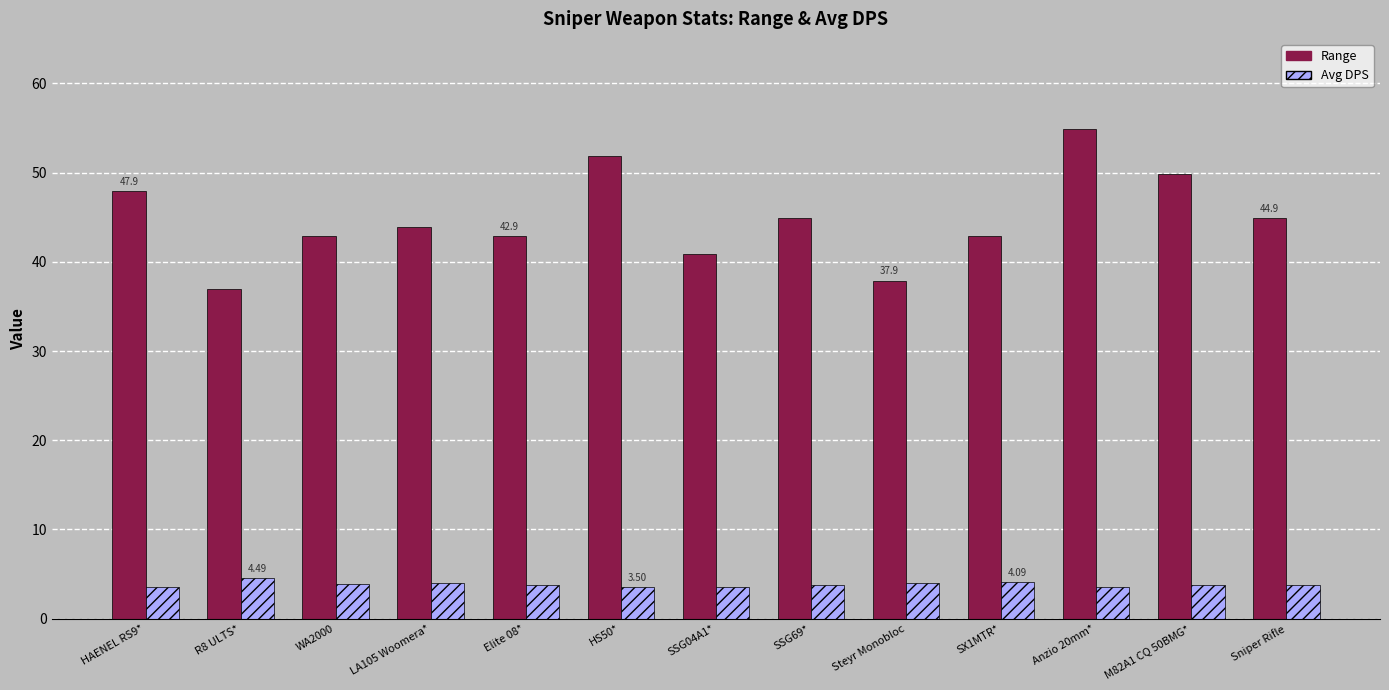

How many distinct data groups are displayed?

2